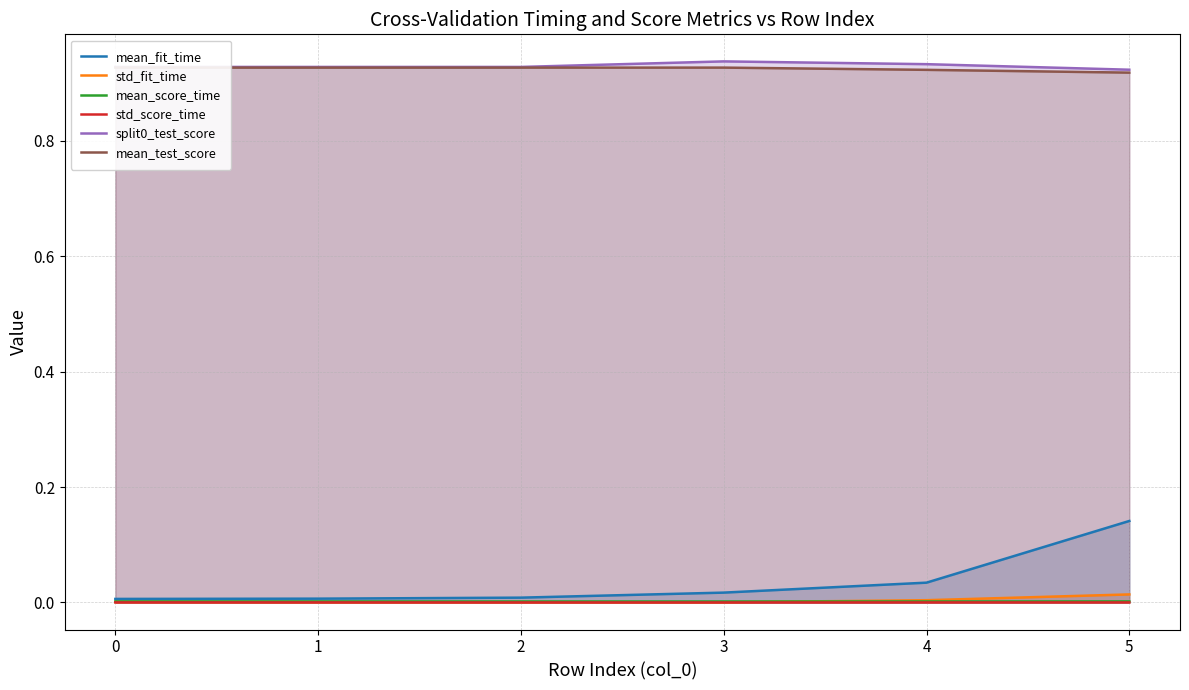

True or false: mean_fit_time and std_score_time intersect in this chart.

False